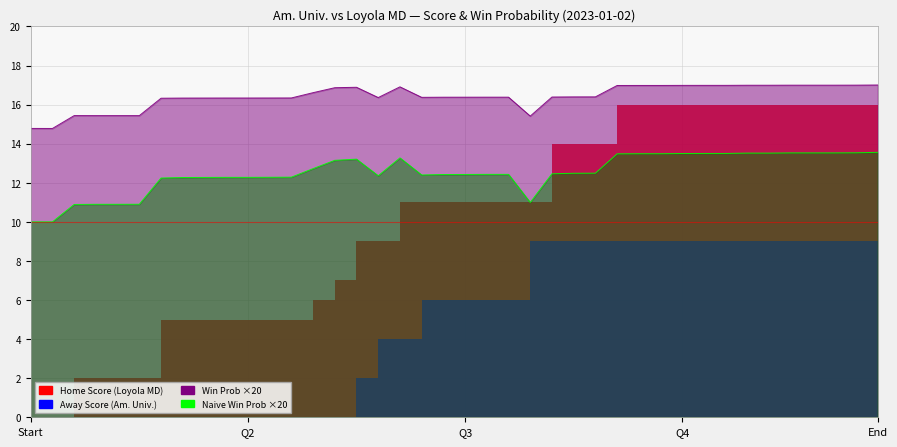

What is the sum of all naive_win_prob values?

500.4